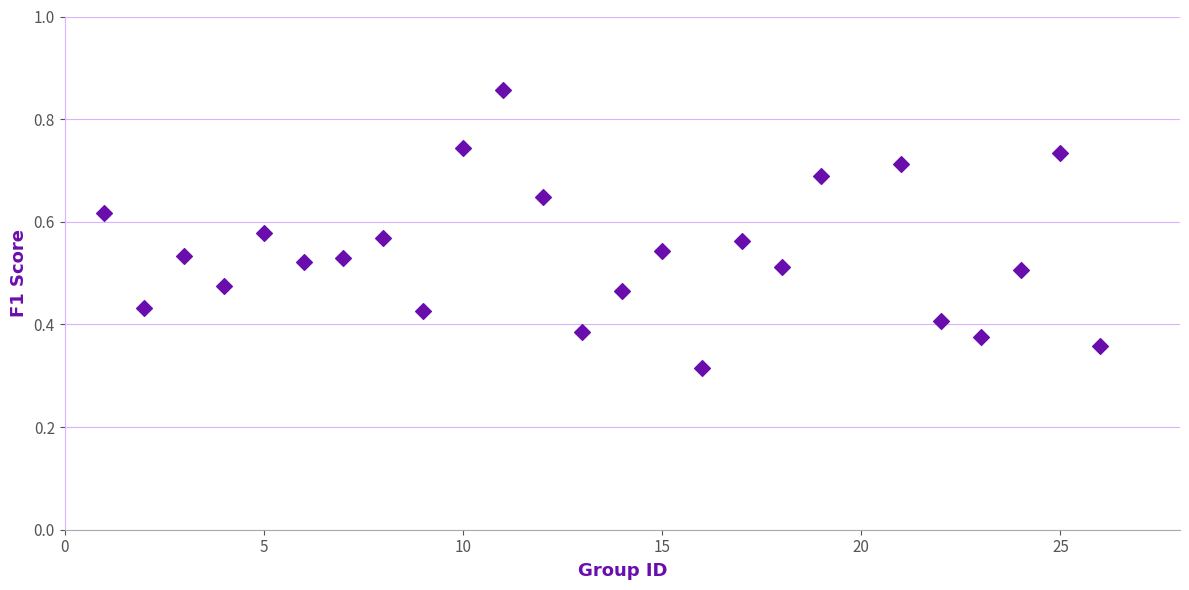

What is the range of X values (max minus min)?

25.0